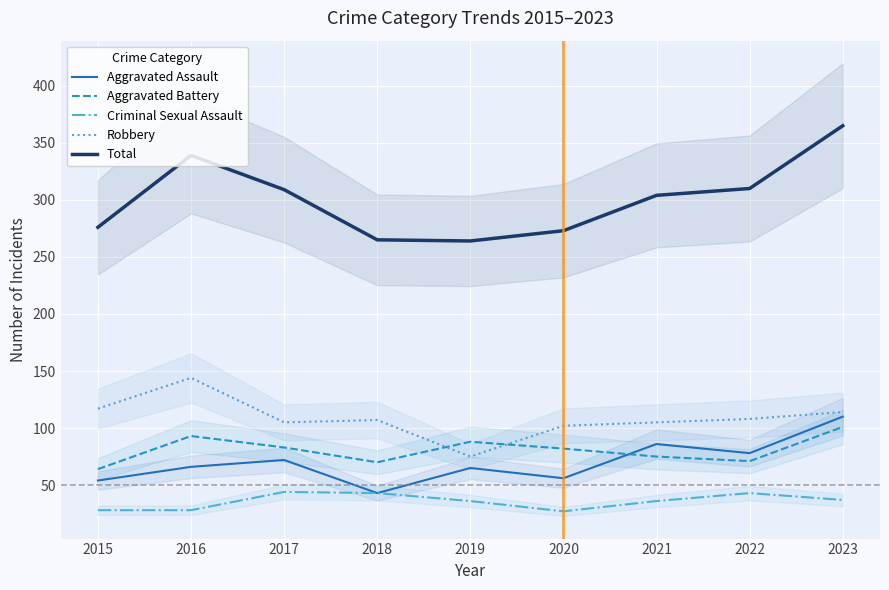

How many values in the Robbery series are below 107?

4